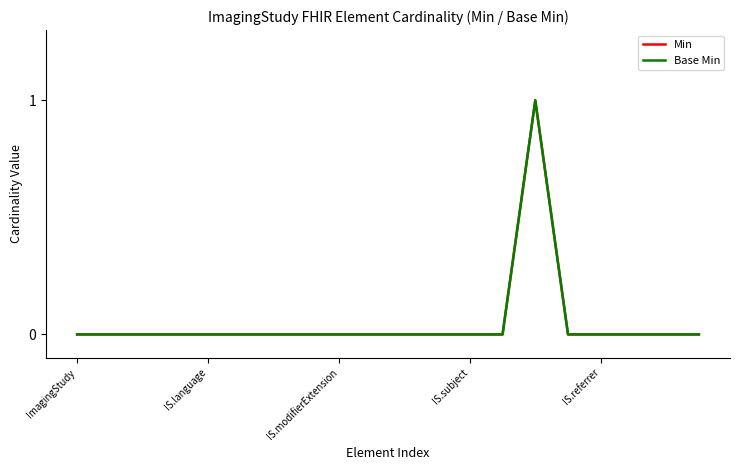

Does the chart have visible grid lines?

No